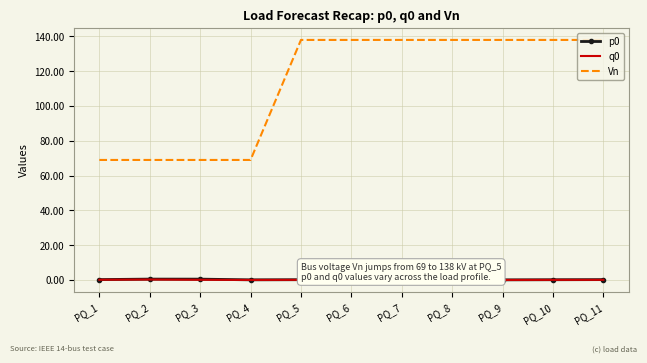

What is the minimum value for Vn?

69.0